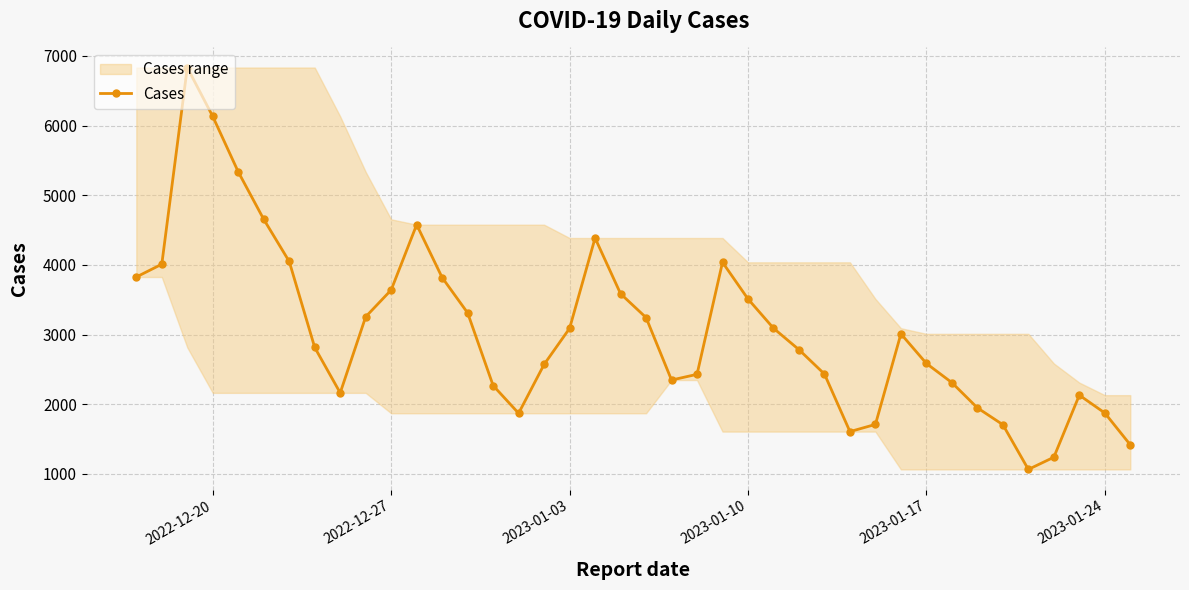

How many interior local valleys does the Cases series have?

5